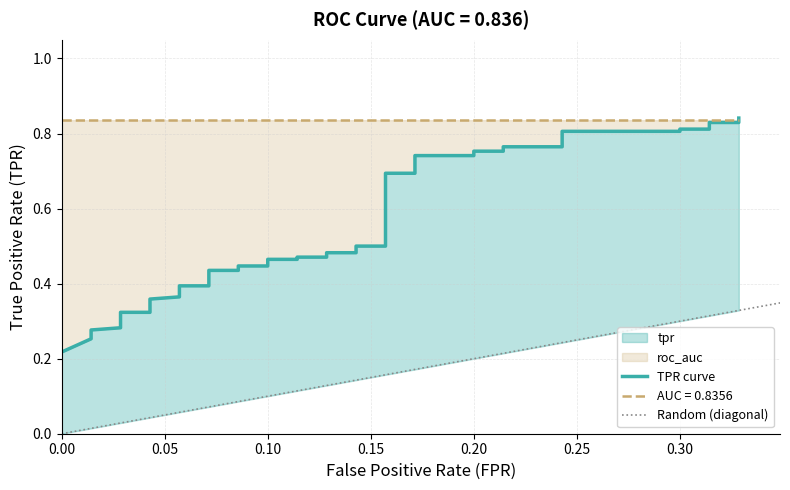

Reading left to right, extract all data points from this chart.

0.2	0.3	0.3	0.3	0.3	0.3	0.3	0.3	0.3	0.4	0.4	0.4	0.4	0.4	0.4	0.4	0.4	0.5	0.5	0.5	0.5	0.5	0.5	0.5	0.5	0.7	0.7	0.7	0.7	0.8	0.8	0.8	0.8	0.8	0.8	0.8	0.8	0.8	0.8	0.8